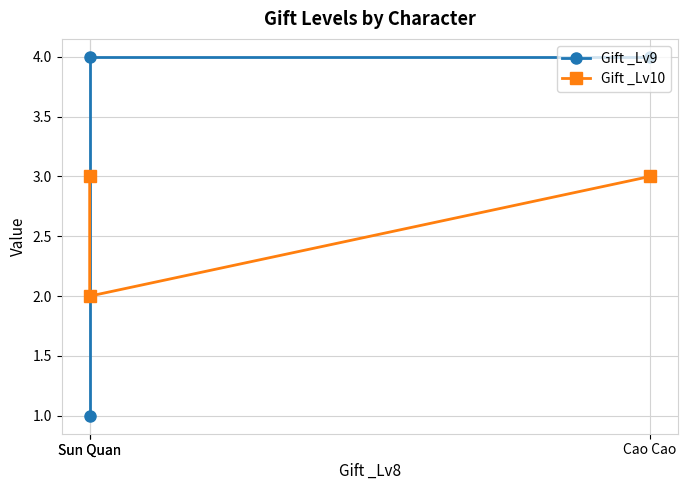

What is the highest value of the Gift _Lv10 series?

3